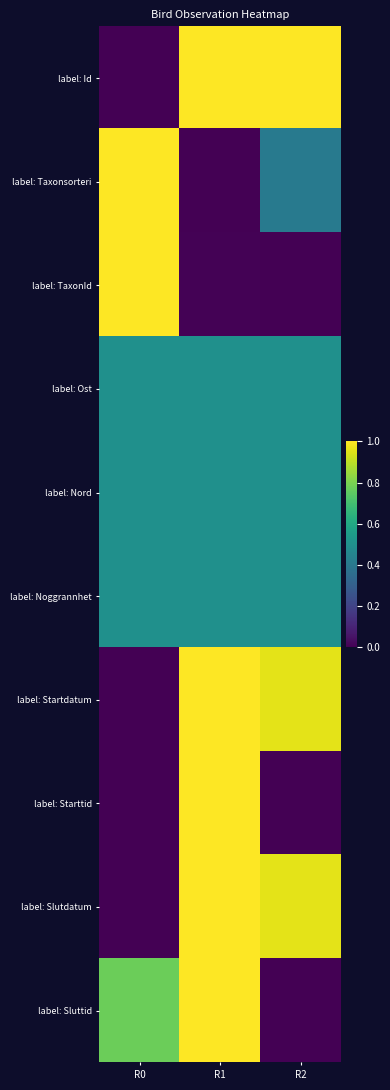

Reading left to right, list all the values displayed in this chart.

label: Id: R0=0.0	R1=1.0	R2=1.0
label: Taxonsorteri: R0=1.0	R1=0.0	R2=0.4
label: TaxonId: R0=1.0	R1=0.0	R2=0.0
label: Ost: R0=0.5	R1=0.5	R2=0.5
label: Nord: R0=0.5	R1=0.5	R2=0.5
label: Noggrannhet: R0=0.5	R1=0.5	R2=0.5
label: Startdatum: R0=0.0	R1=1.0	R2=1.0
label: Starttid: R0=0.0	R1=1.0	R2=0.0
label: Slutdatum: R0=0.0	R1=1.0	R2=1.0
label: Sluttid: R0=0.8	R1=1.0	R2=0.0